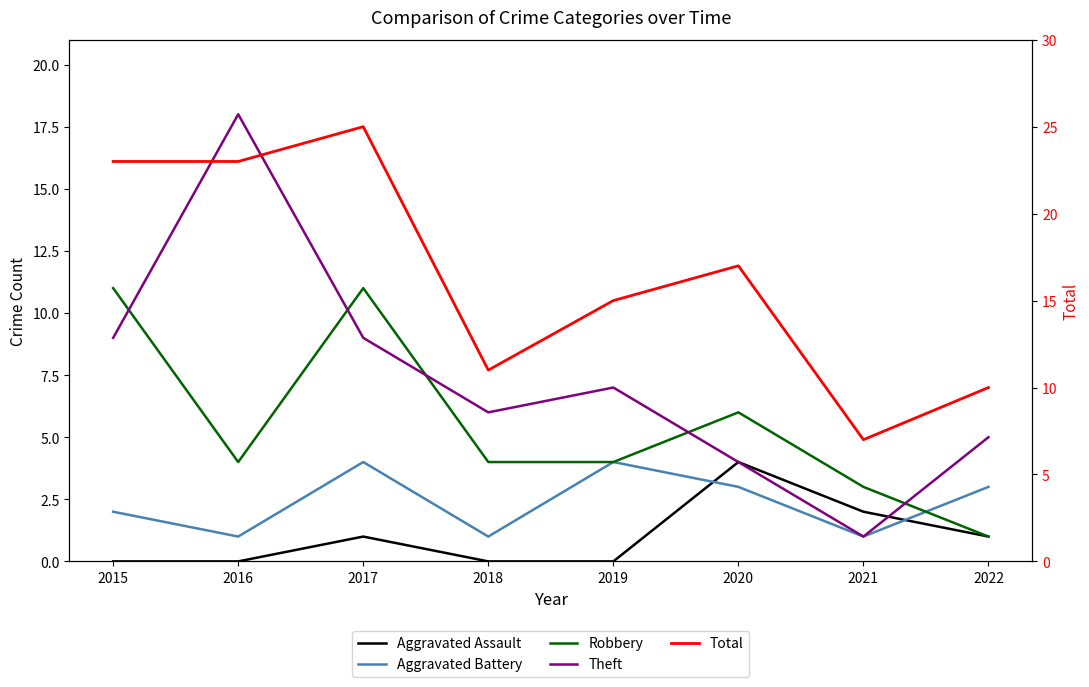

Which series changed the most between 2019 and 2022?

Total